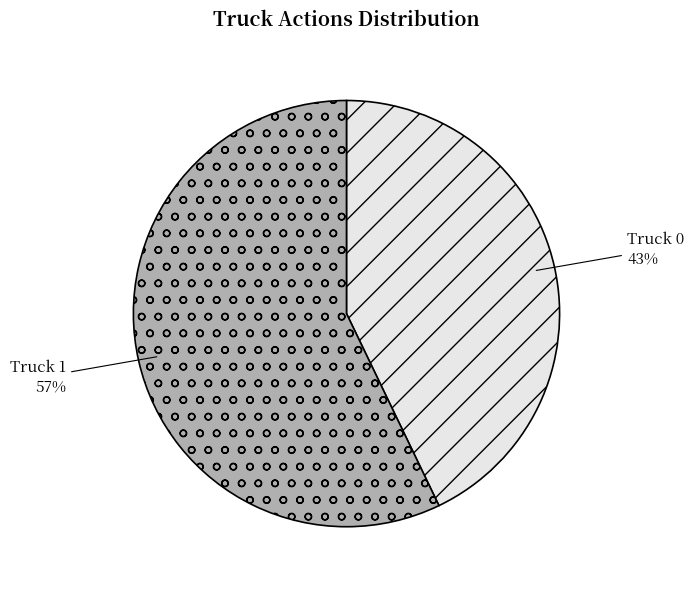

Which category accounts for the majority?

Truck 1